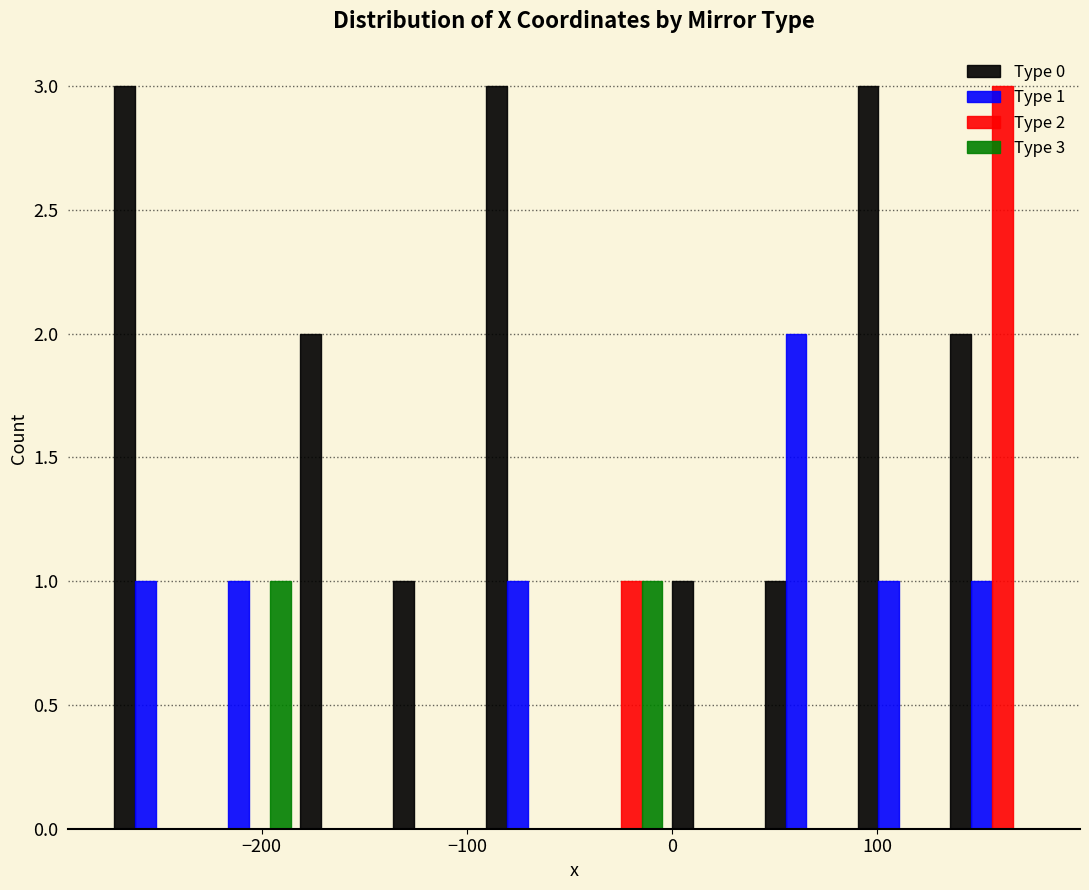

In the Type 2 series, which range on the x-axis has the tallest bar?

130 to 180